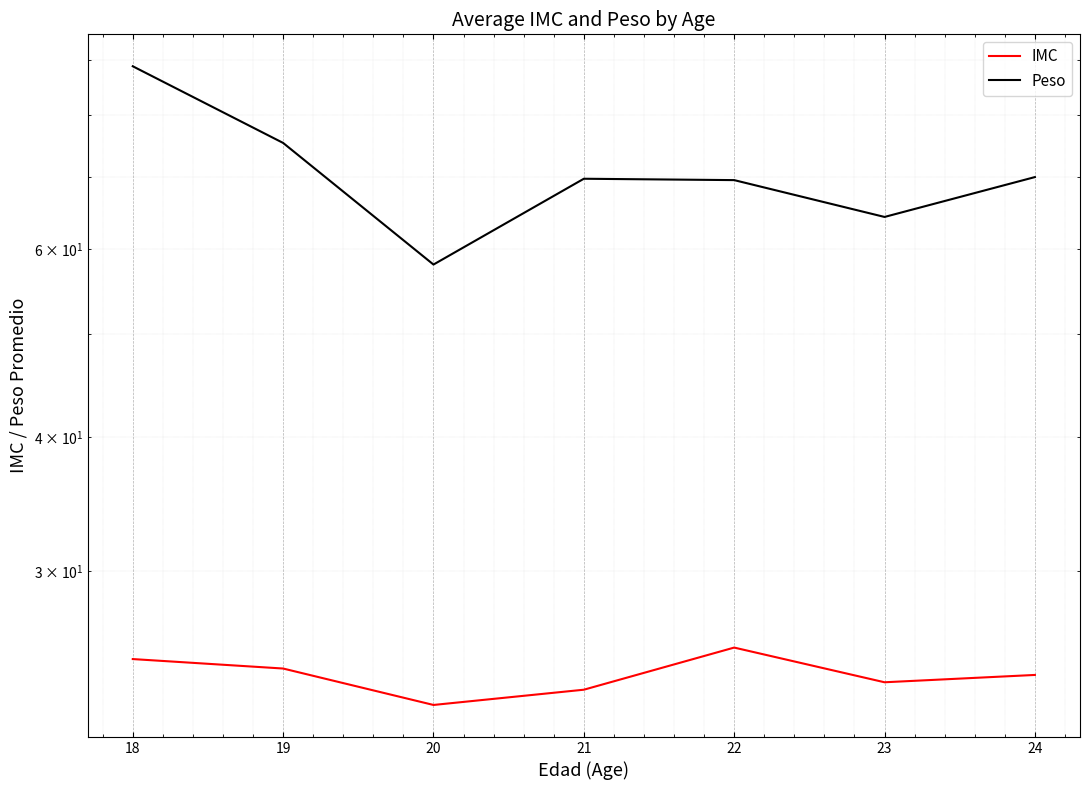

Is the value of IMC at 24 greater than the value of Peso at 23?

No